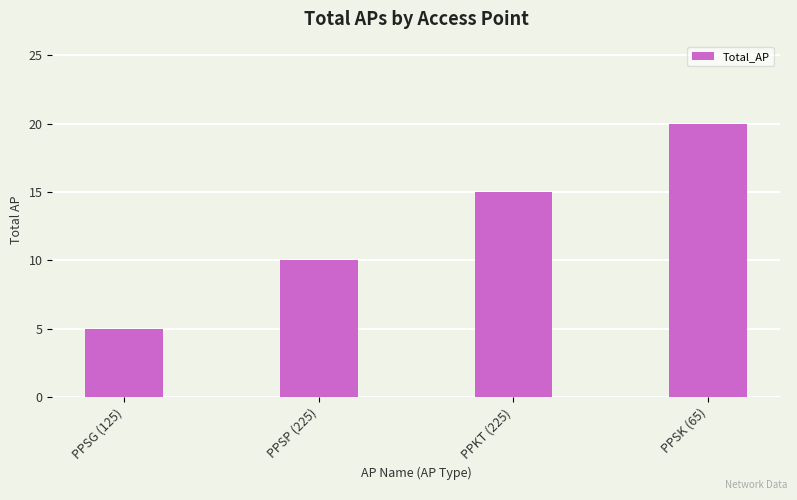

At which label is the value closest to 12?

PPSP (225)